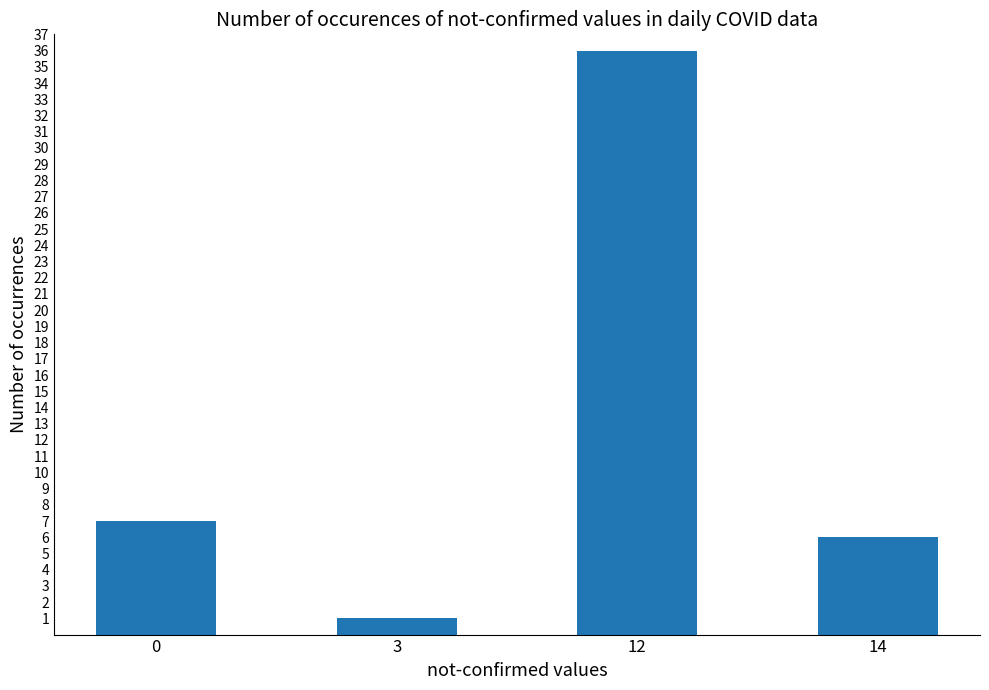

Which category has the lowest value across all series?

3